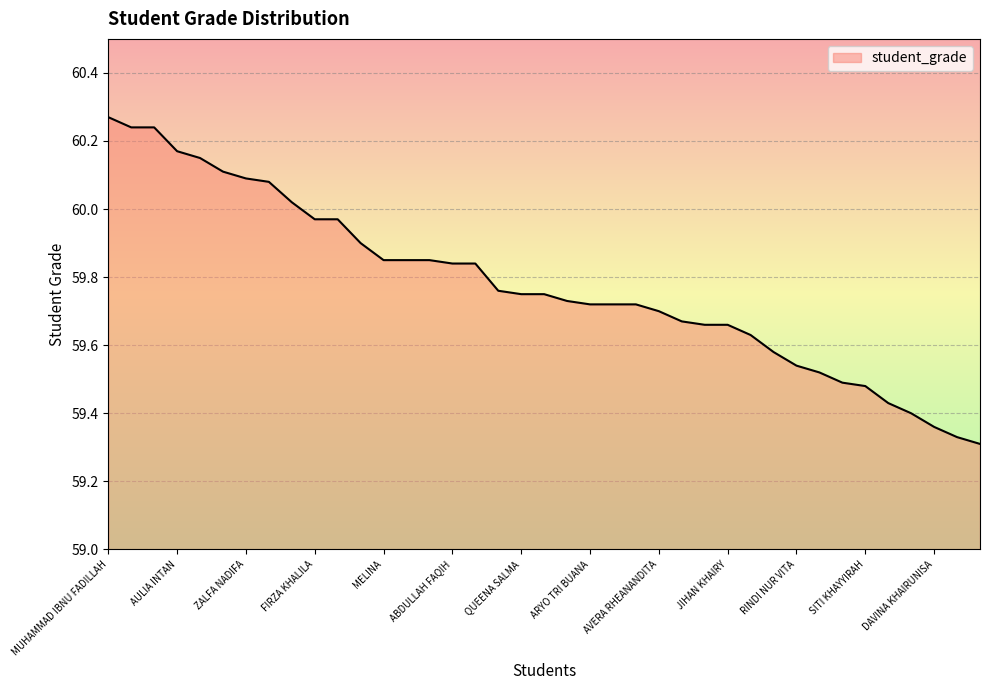

What is the difference between the maximum and minimum values?

1.0